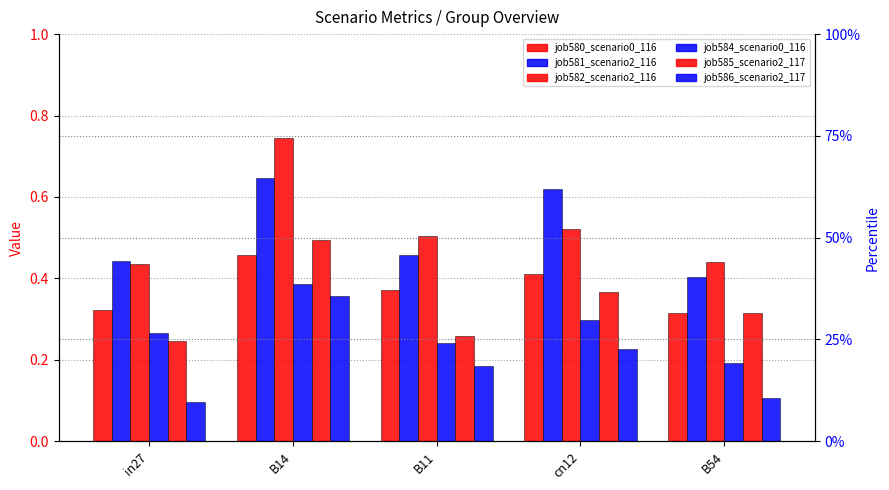

Rank the categories by job582_scena value from highest to lowest.

B14, cn12, B11, B54, in27